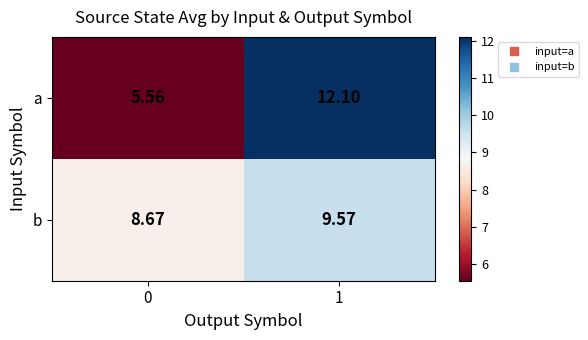

Between 0 and 1, which series saw the biggest shift?

a